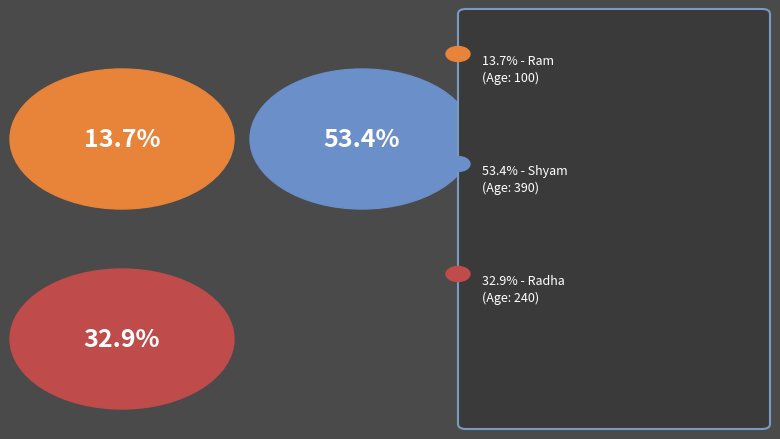

Is it true that Shyam is 39% of the pie?

False